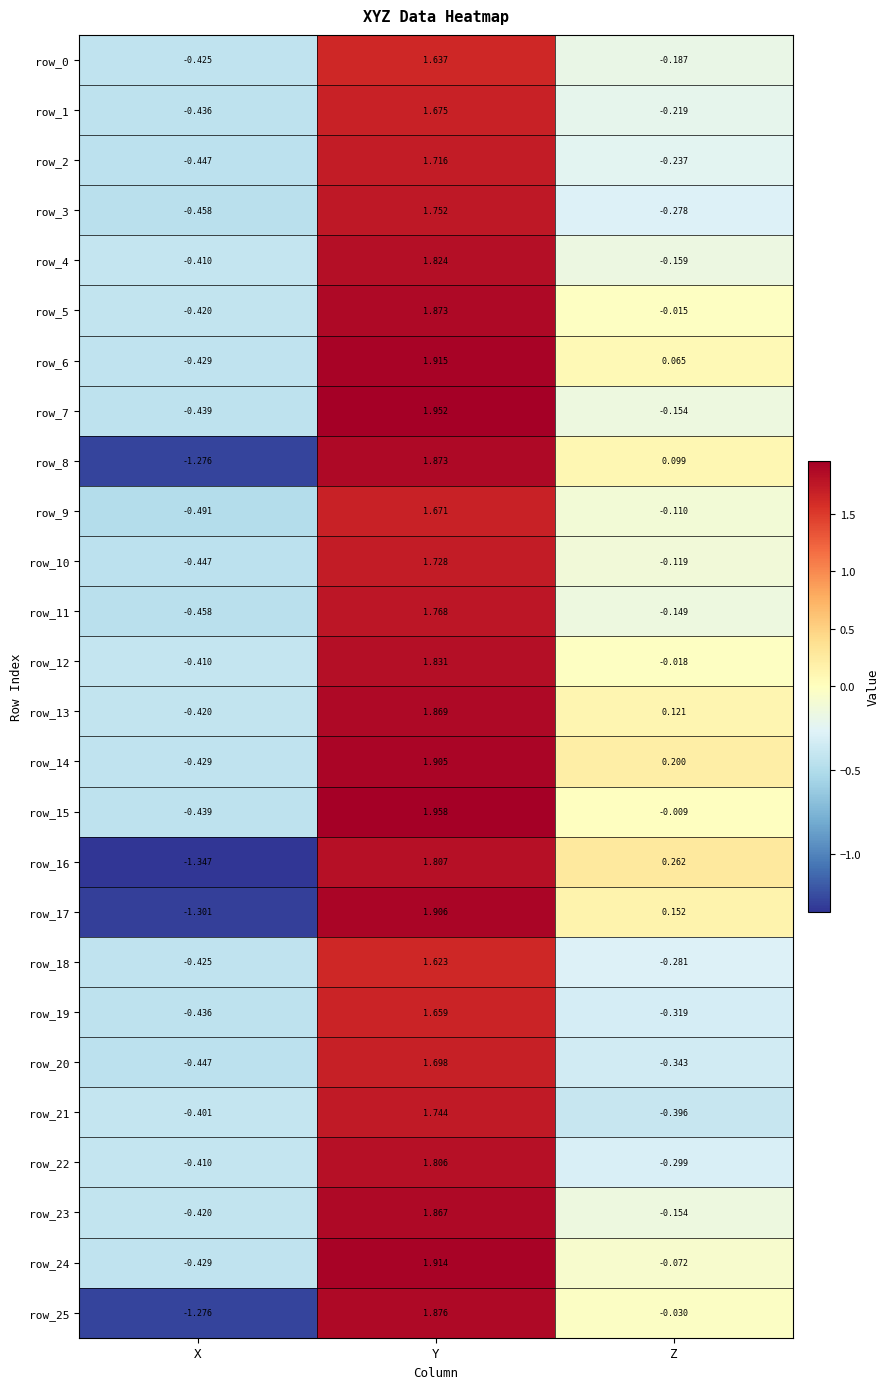

The value of row_12 at X is -0.4. True or false?

True